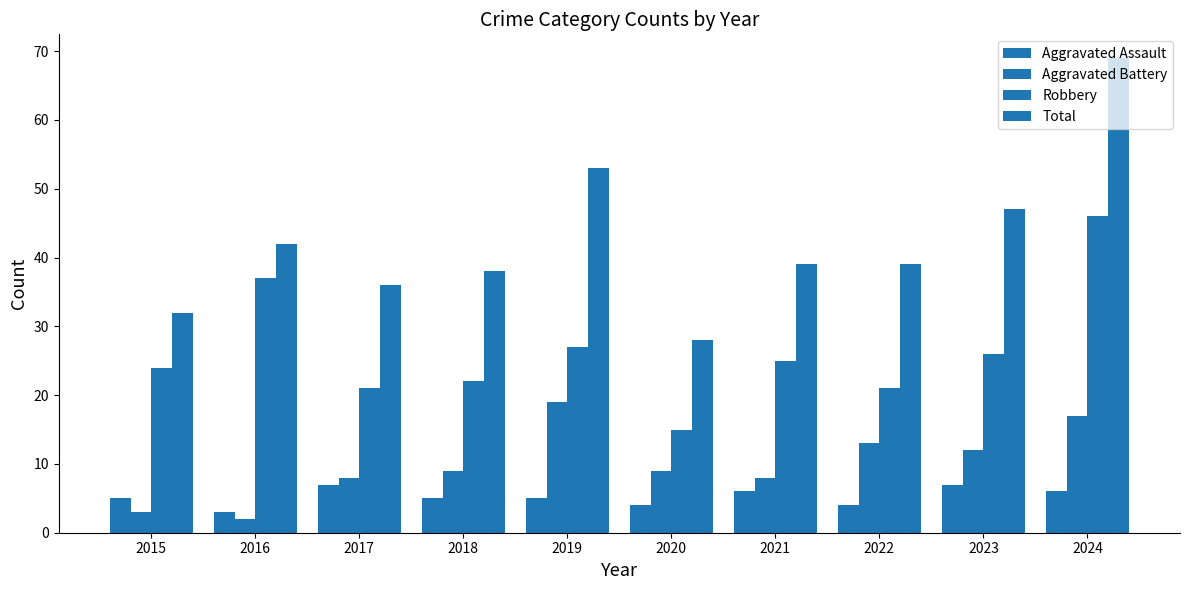

Rank the categories by Aggravated Battery value from highest to lowest.

2019, 2024, 2022, 2023, 2018, 2020, 2017, 2021, 2015, 2016